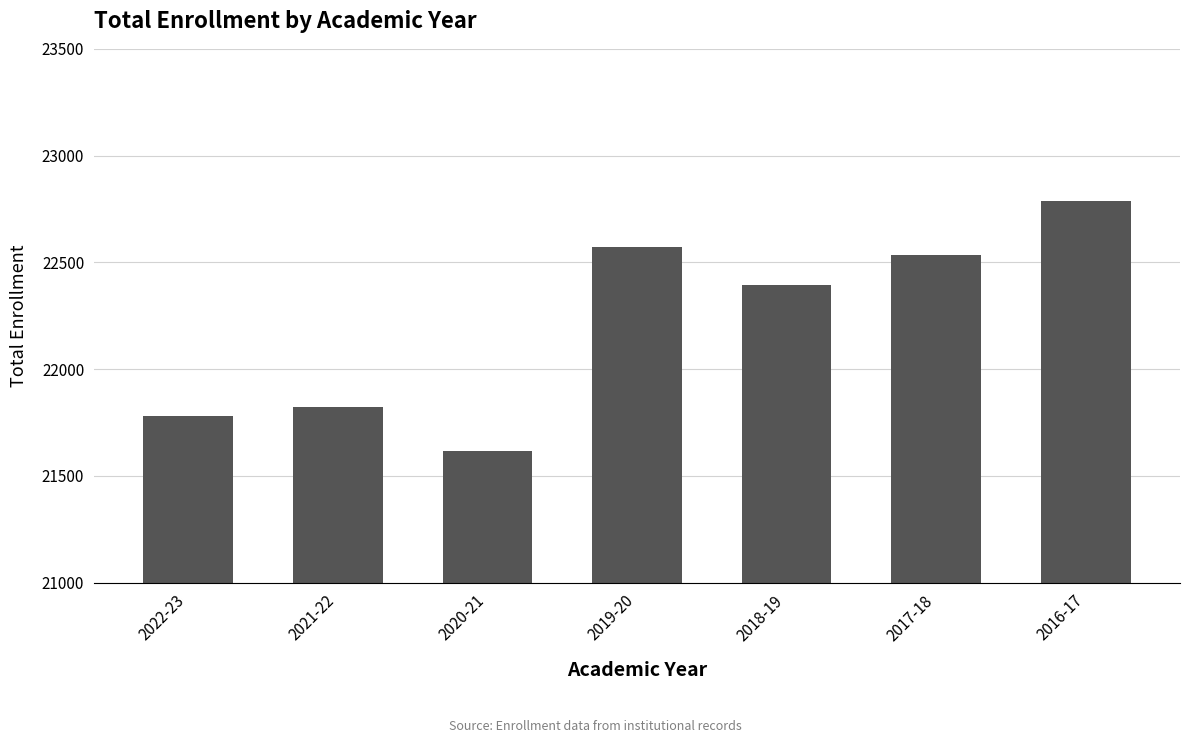

What is the difference between the values at 2020-21 and 2017-18?

915